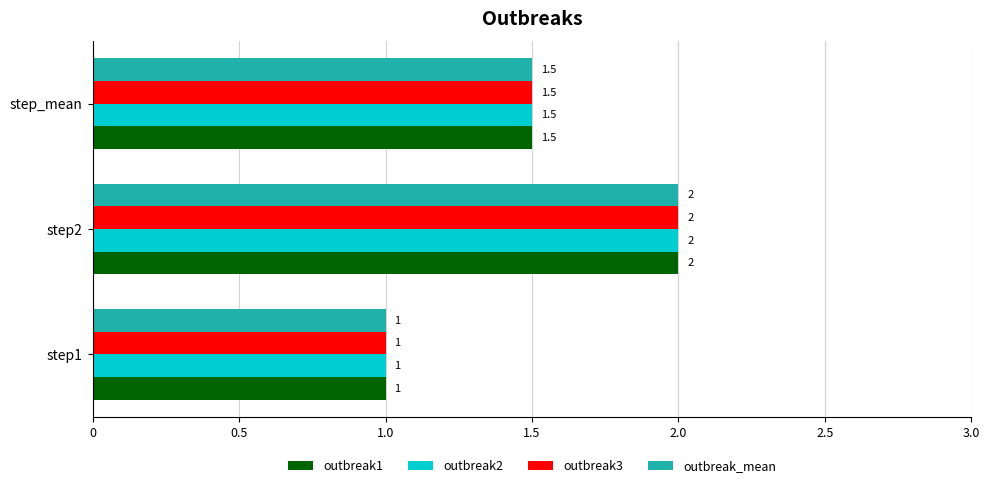

The value of outbreak2 at step2 is 2.0. True or false?

True